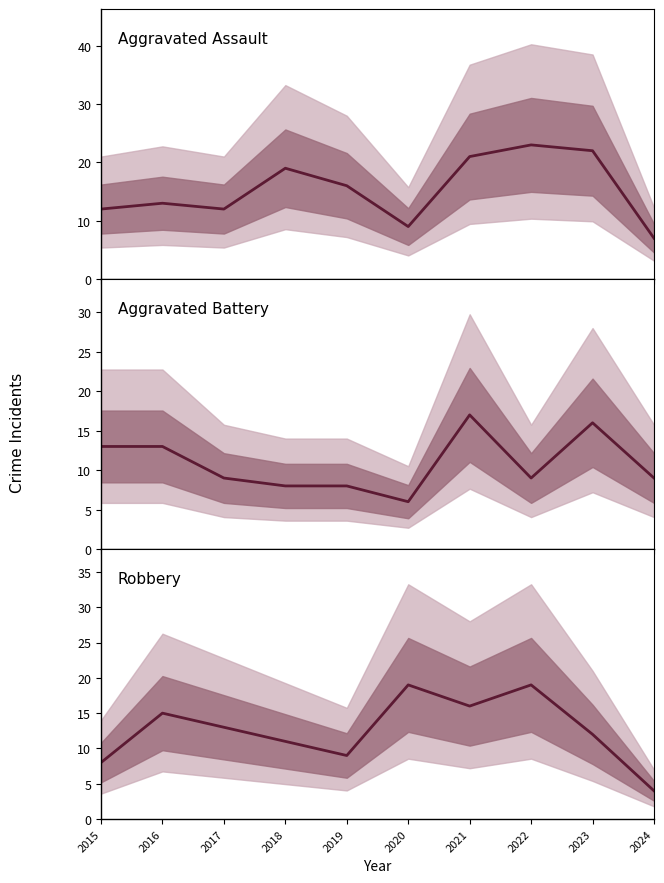

How many data points does each series have?

10